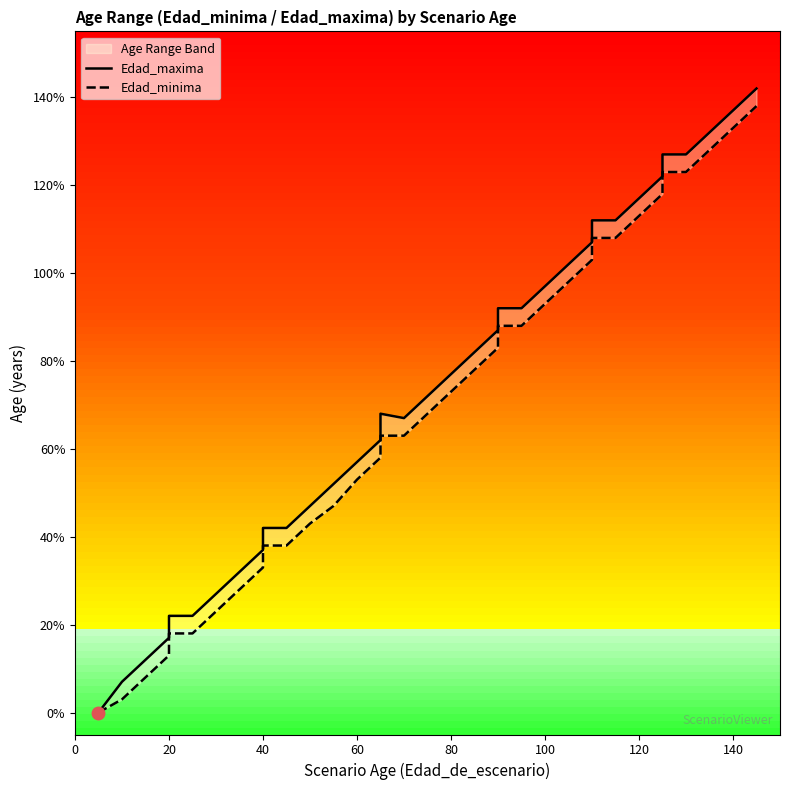

How many data points in Edad_minima are less than 68?

18